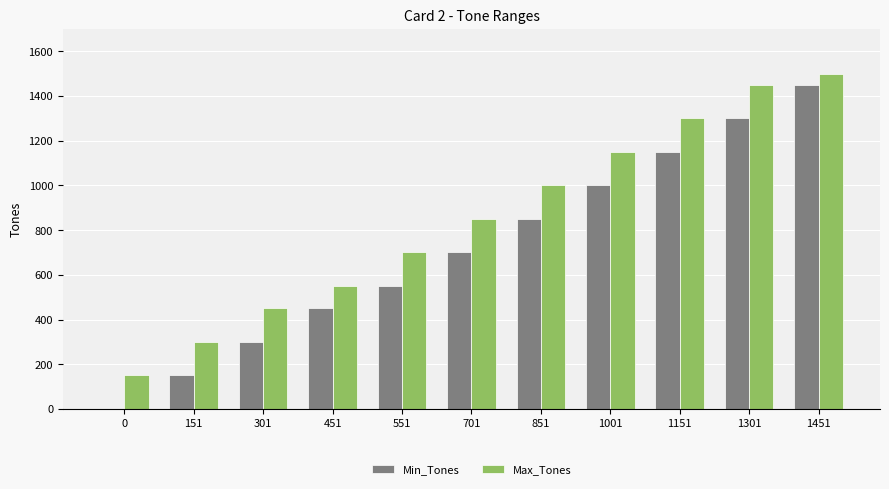

Reading left to right, transcribe all the data shown in this chart.

Min_Tones: 0	151	301	451	551	701	851	1001	1151	1301	1451
Max_Tones: 150	300	450	550	700	850	1000	1150	1300	1450	1500